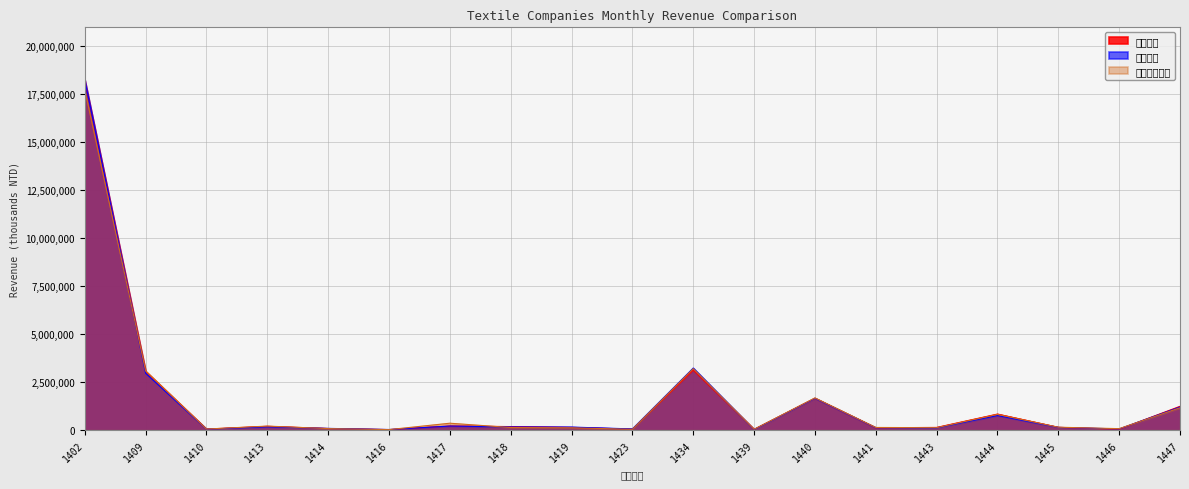

List the labels in order of 上月營收 value, smallest first.

1439, 1416, 1410, 1423, 1446, 1414, 1443, 1441, 1445, 1419, 1418, 1413, 1417, 1444, 1447, 1440, 1409, 1434, 1402